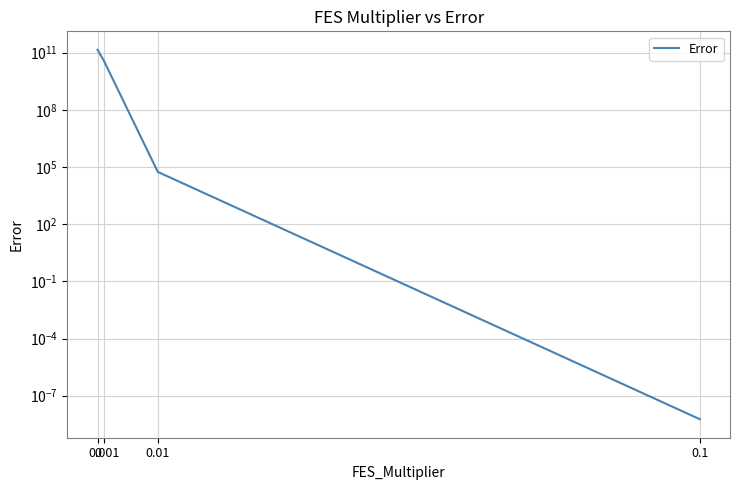

List the labels in order of value, smallest first.

0.1, 0.01, 0.001, 0